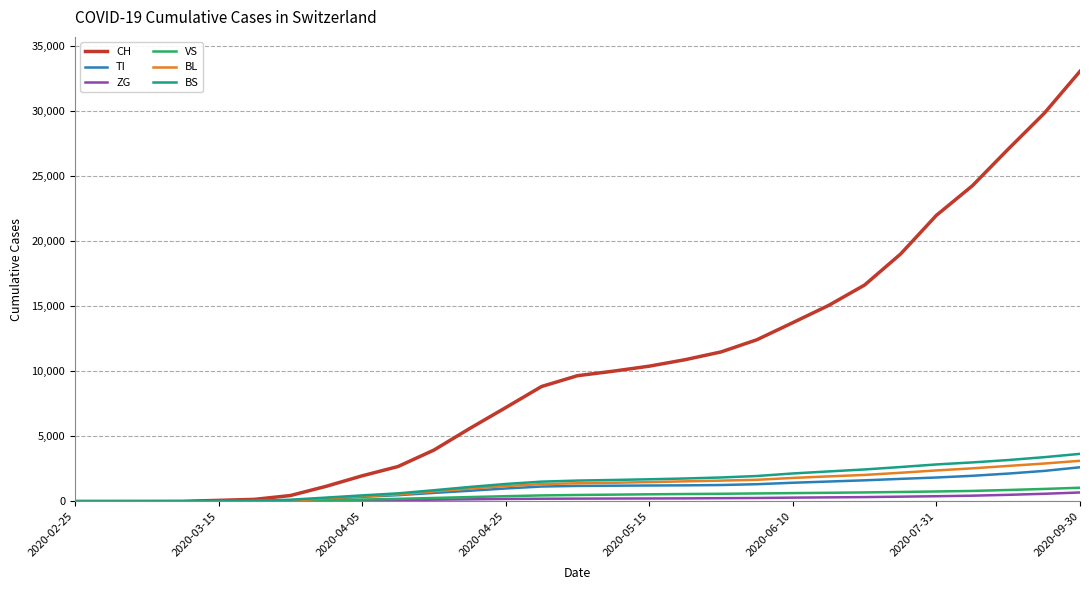

Which series has the widest spread of values?

CH